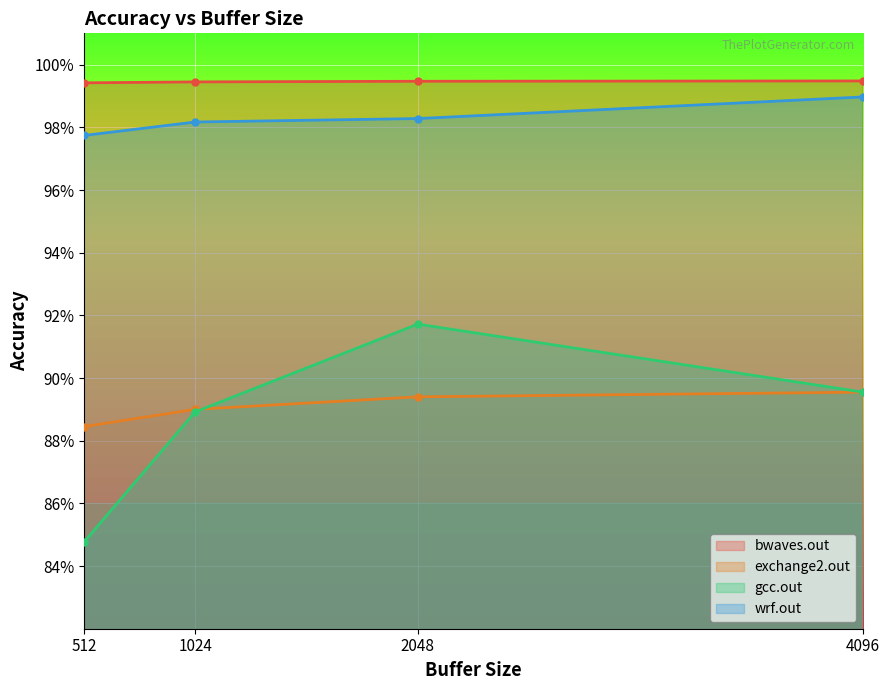

Count the wrf.out values in the range 0 to 1.

4